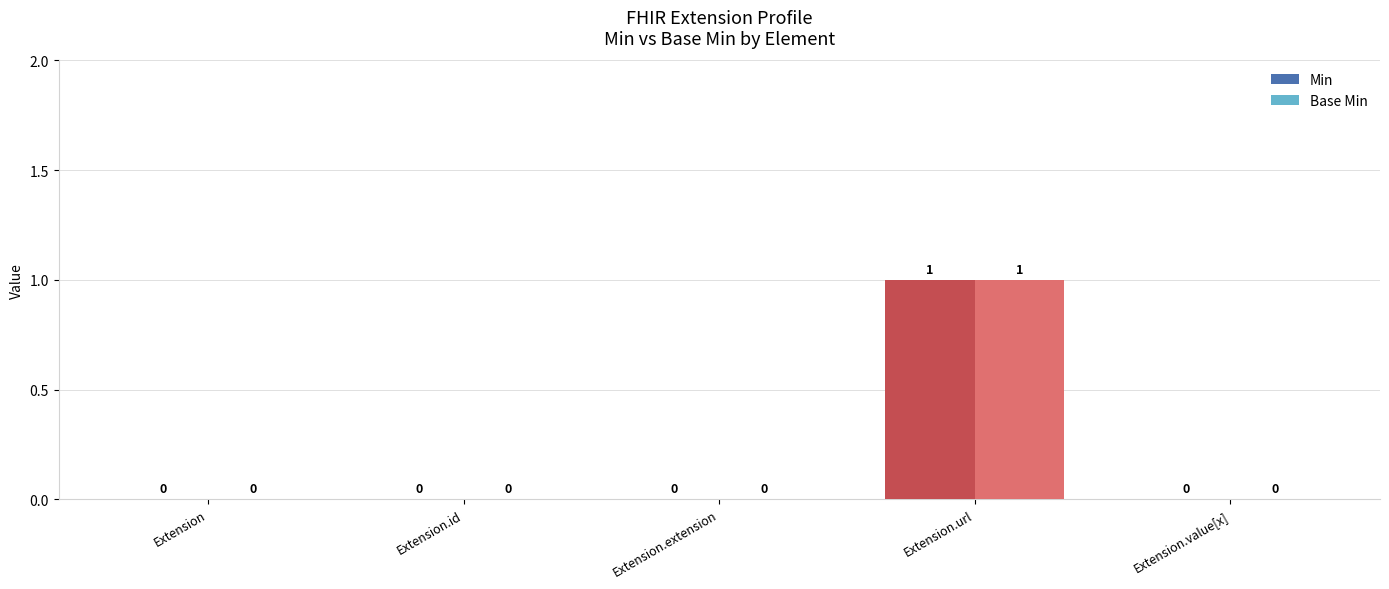

True or false: Base Min has a value of -1 at Extension.extension.

False